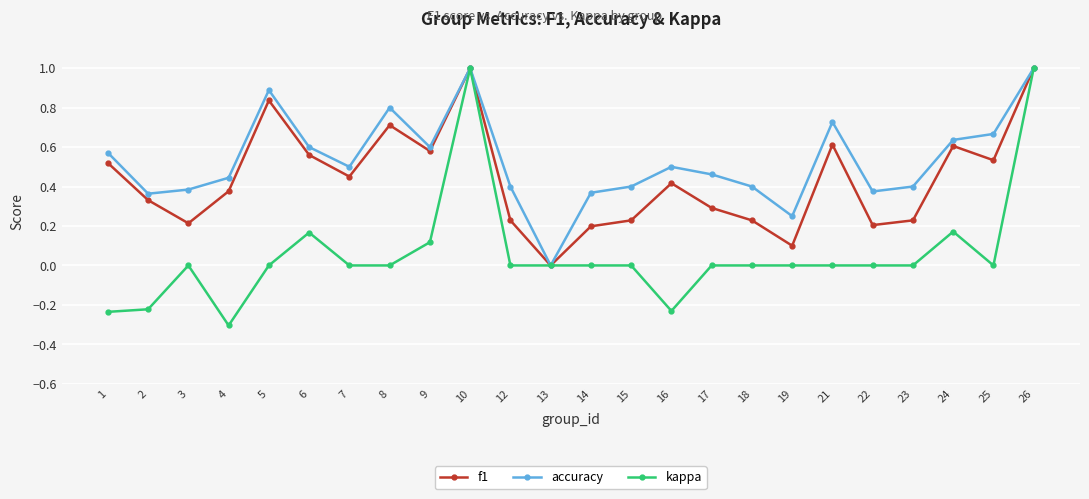

What is the value of the kappa point at the 24th from the left?

1.0